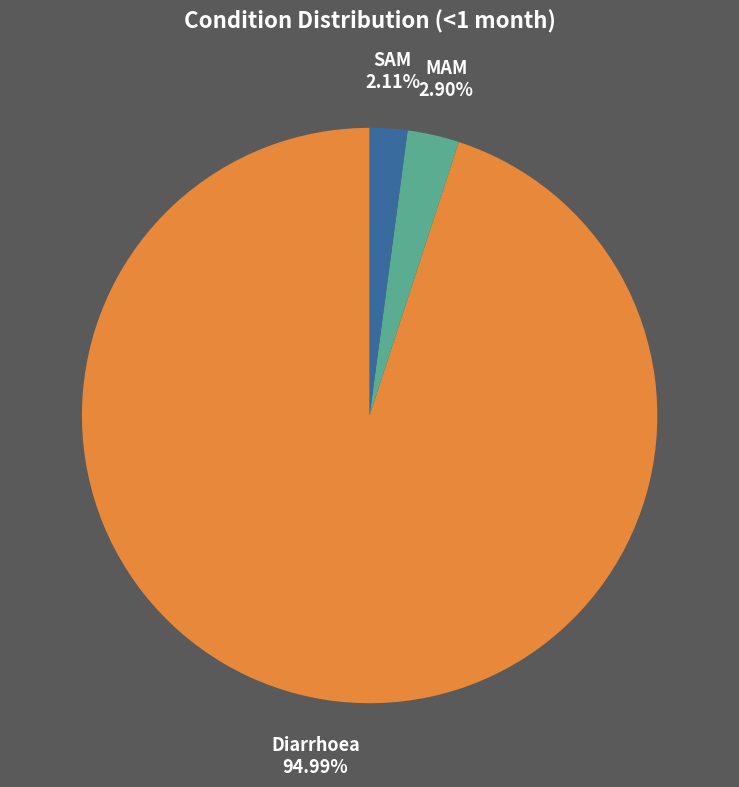

Do MAM and SAM together represent more than half of the pie?

No